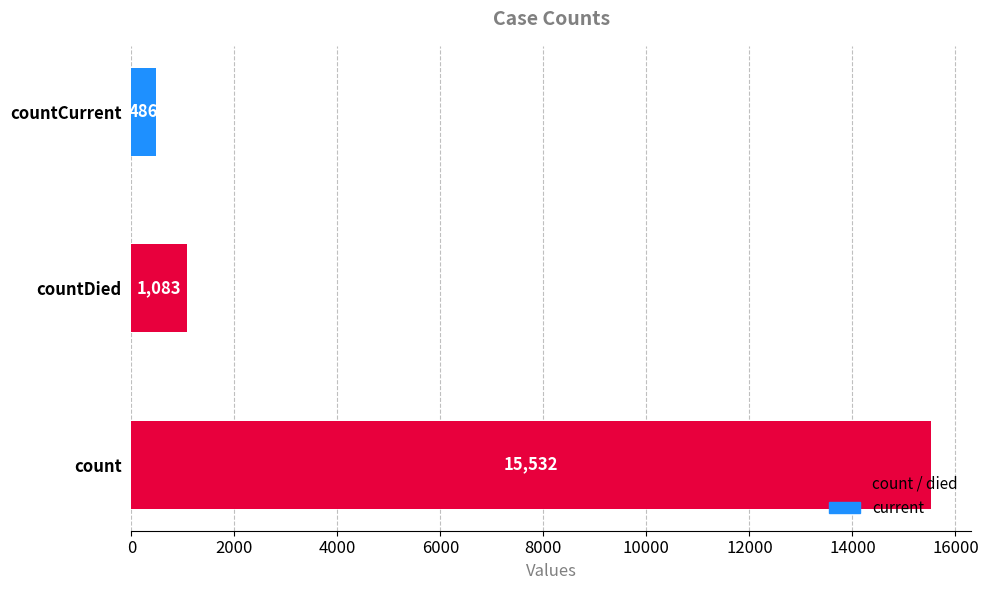

Reading top to bottom, list all the values displayed in this chart.

486	1083	15532